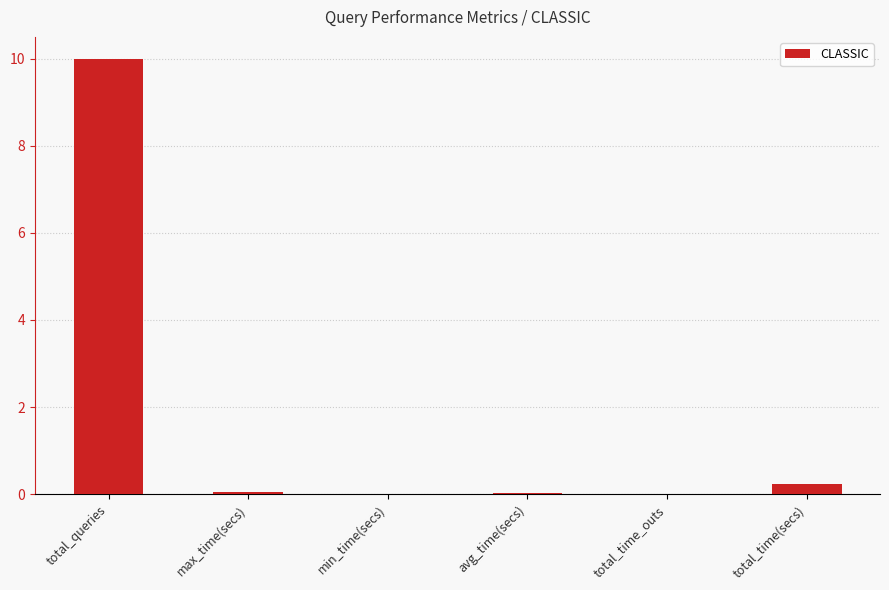

The chart shows a value of 15.7 at total_queries. True or false?

False